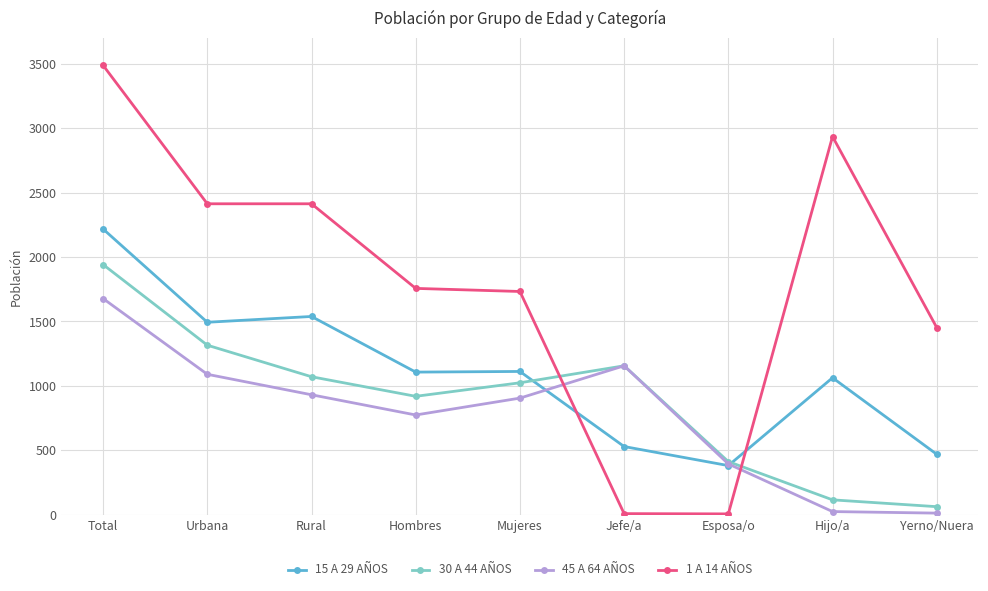

Rank the series by their maximum value, from lowest to highest.

45 A 64 AÑOS, 30 A 44 AÑOS, 15 A 29 AÑOS, 1 A 14 AÑOS